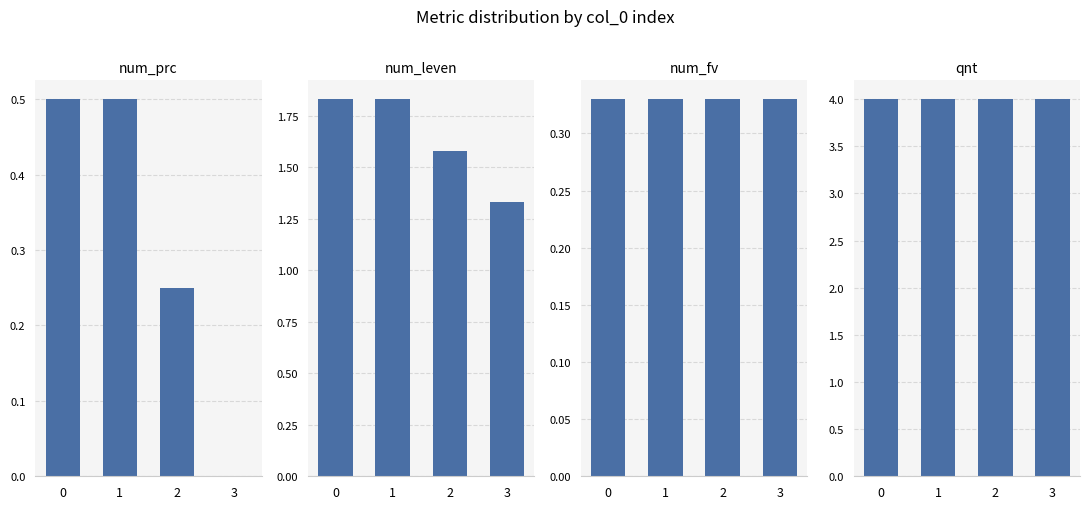

Reading left to right, extract all data points from this chart.

num_prc: 0.5	0.5	0.2	0.0
num_leven: 1.8	1.8	1.6	1.3
num_fv: 0.3	0.3	0.3	0.3
qnt: 4.0	4.0	4.0	4.0